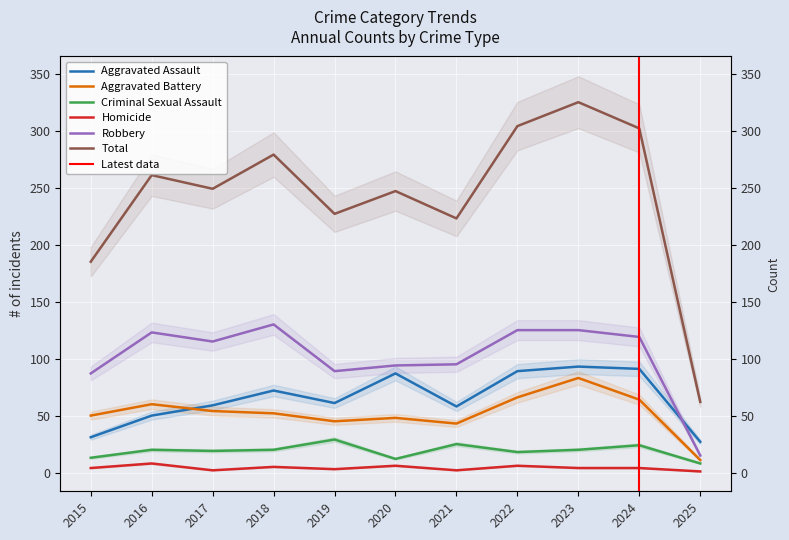

True or false: Aggravated Battery and Criminal Sexual Assault cross at least once.

False